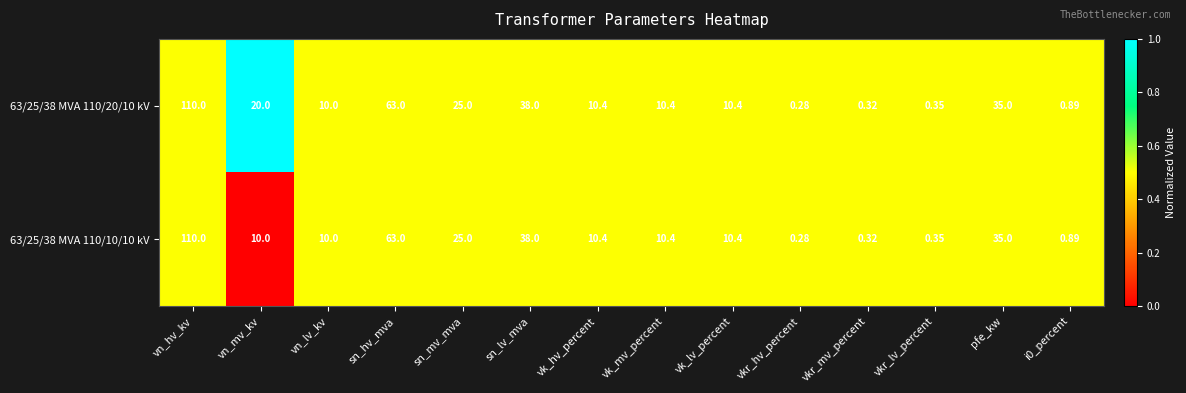

At which label does 63/25/38 MVA 110/10/10 kV reach its minimum?

vkr_hv_percent